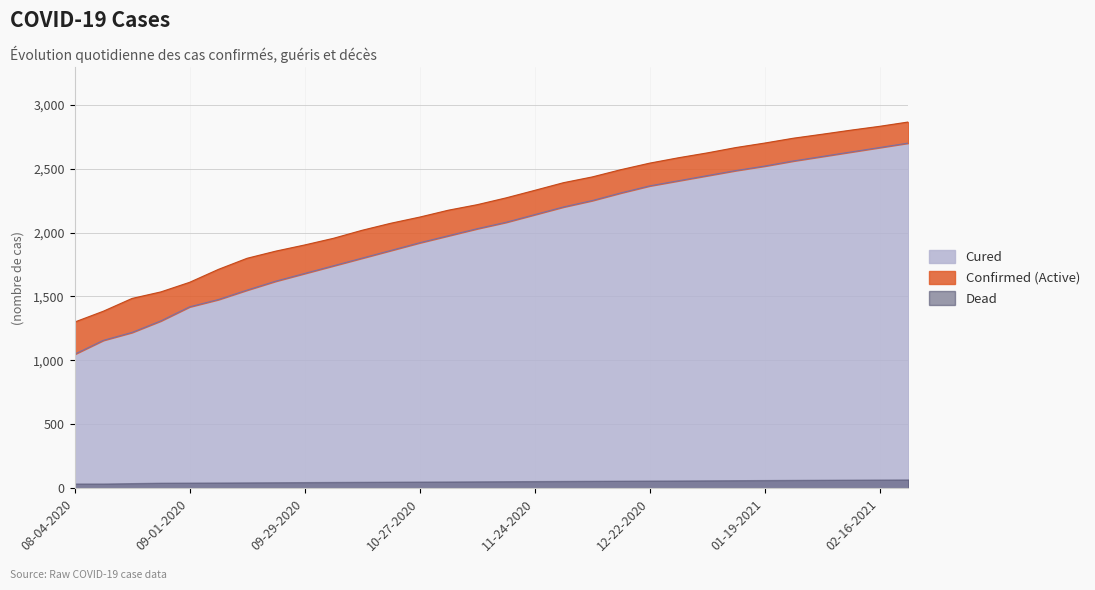

What is the difference between the maximum and minimum values in the cured series?

1652